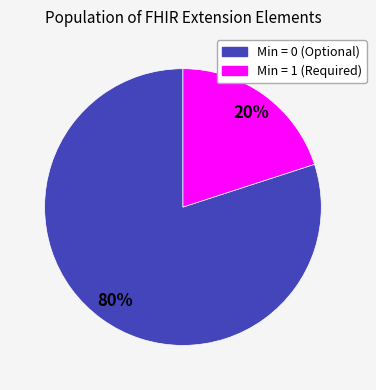

To the nearest percent, what is the difference between the largest and smallest slice percentages?

60%